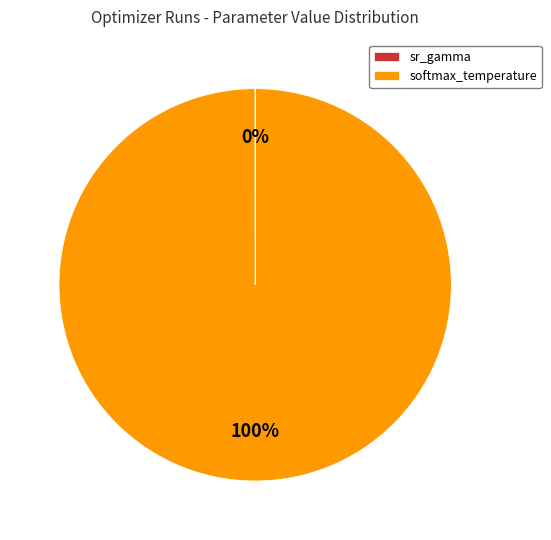

To the nearest percent, what is the difference between the largest and smallest slice percentages?

100%